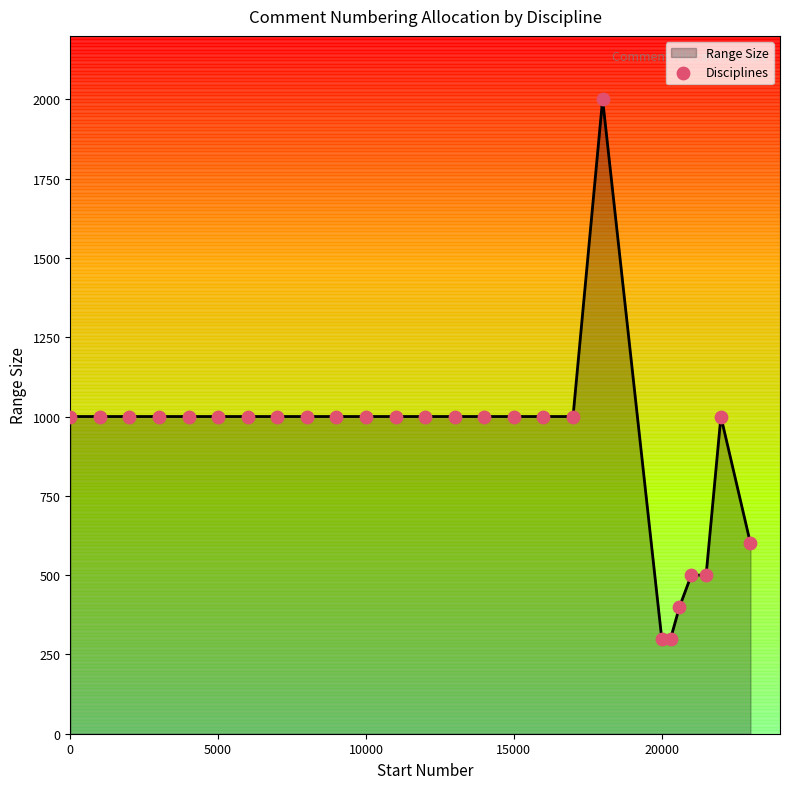

What is the minimum value shown in the chart?

300